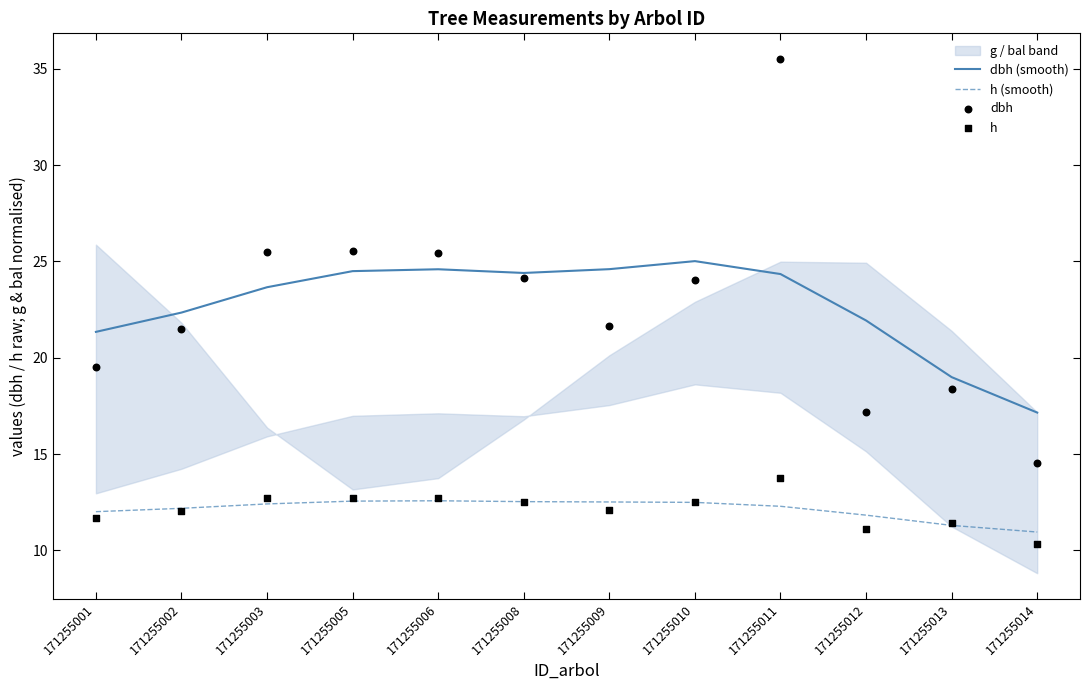

At how many categories does at least one series exceed 12?

12